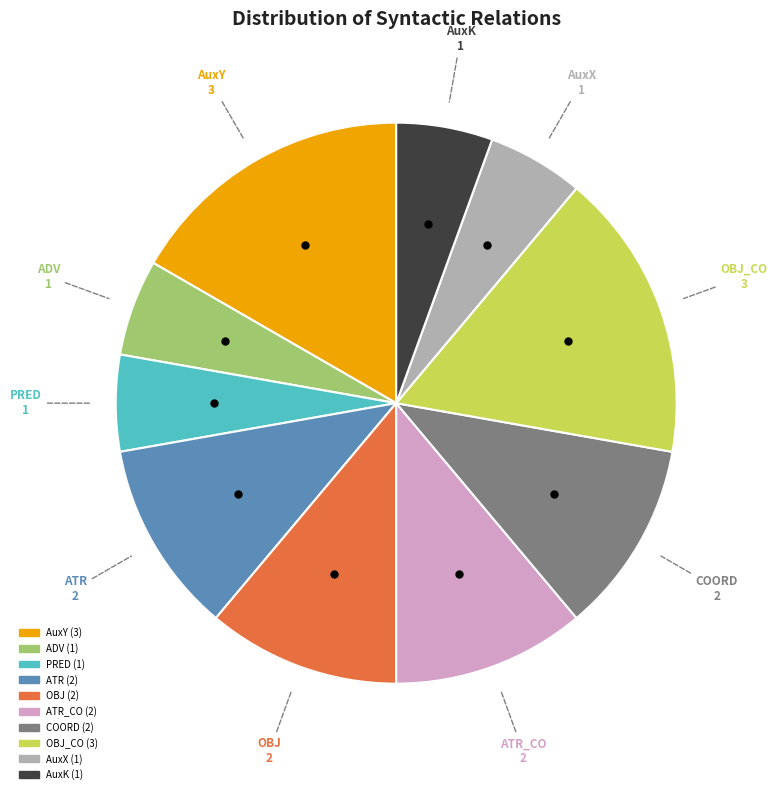

Is there any slice that represents more than half of the pie?

No